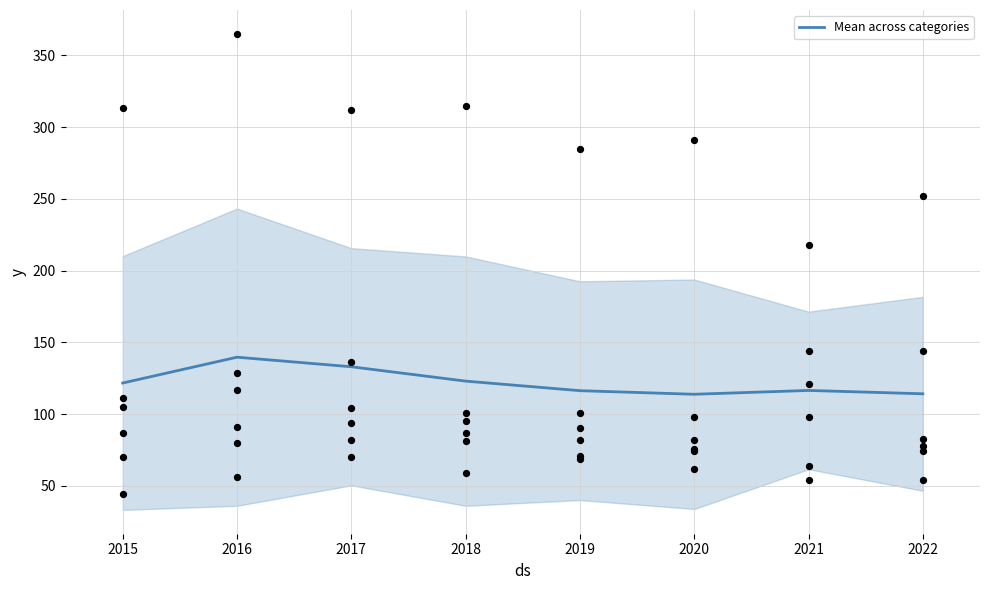

The Mean across categories series shows 72.9 at 2021. True or false?

False